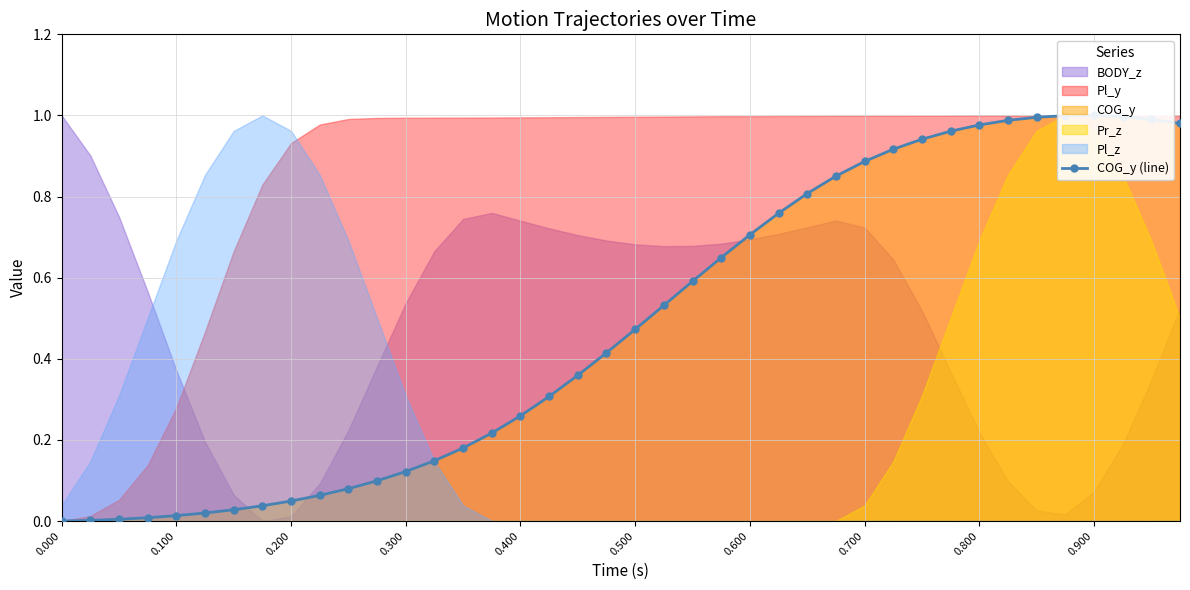

Read the value at 0.800.

1.0